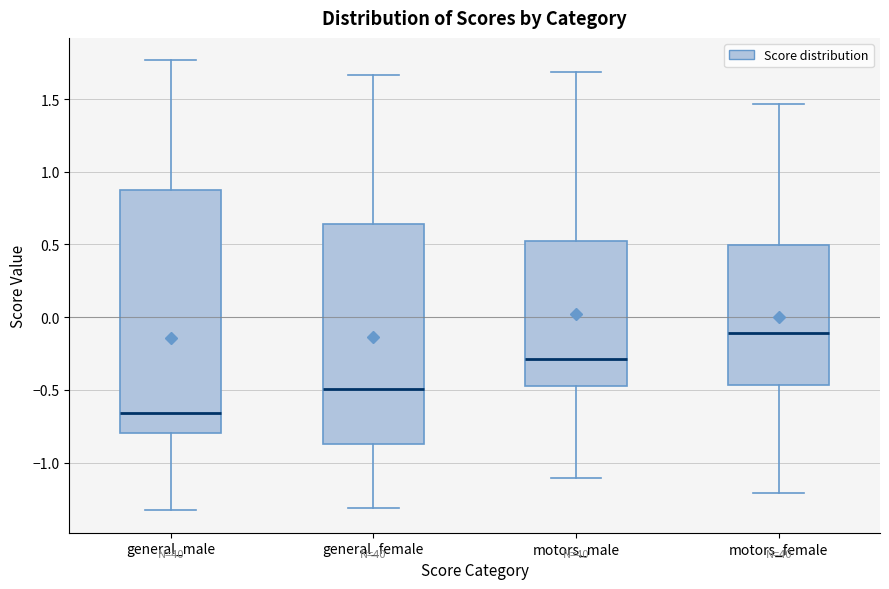

Reading left to right, transcribe this box plot: for each box, give where its median line is, the range the box spans, and where its two whiskers end, as read against the y-axis. The values are not printed on the chart, so give them approximately, as read against the axis.

general_male: median -0.65, box -0.80 to 0.85, whiskers -1.35 to 1.75
general_female: median -0.50, box -0.90 to 0.65, whiskers -1.30 to 1.65
motors_male: median -0.30, box -0.45 to 0.55, whiskers -1.10 to 1.70
motors_female: median -0.10, box -0.45 to 0.50, whiskers -1.20 to 1.45